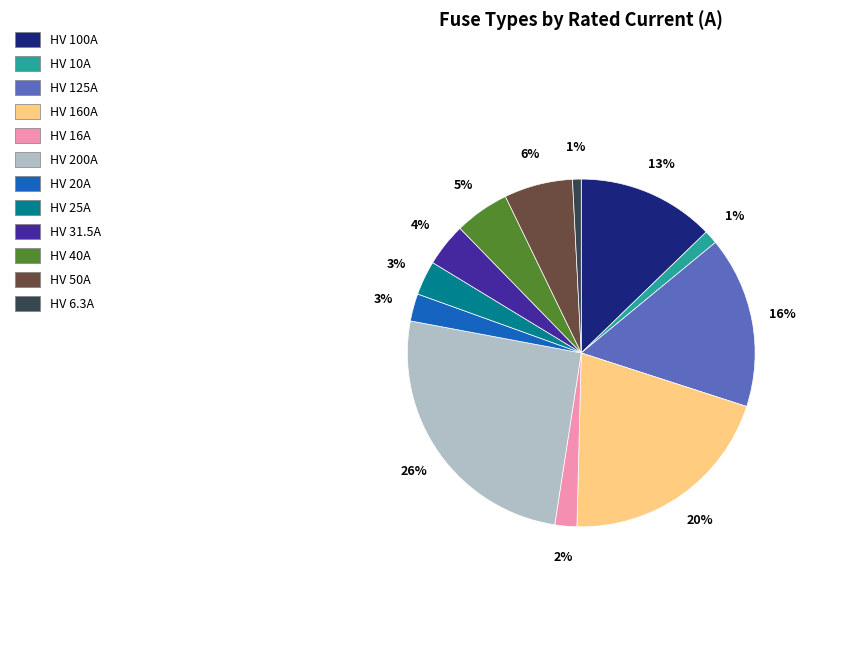

Do HV 125A and HV 6.3A together represent more than half of the pie?

No